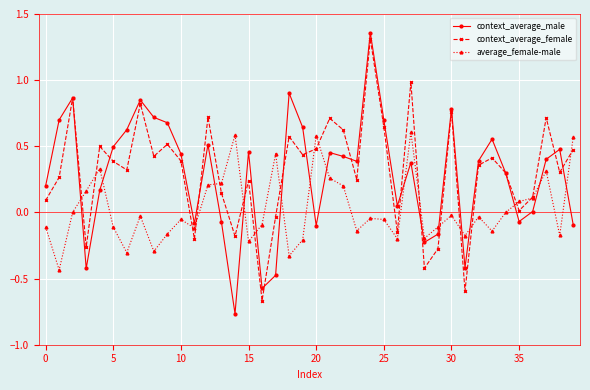

True or false: context_average_male and average_female-male intersect in this chart.

True